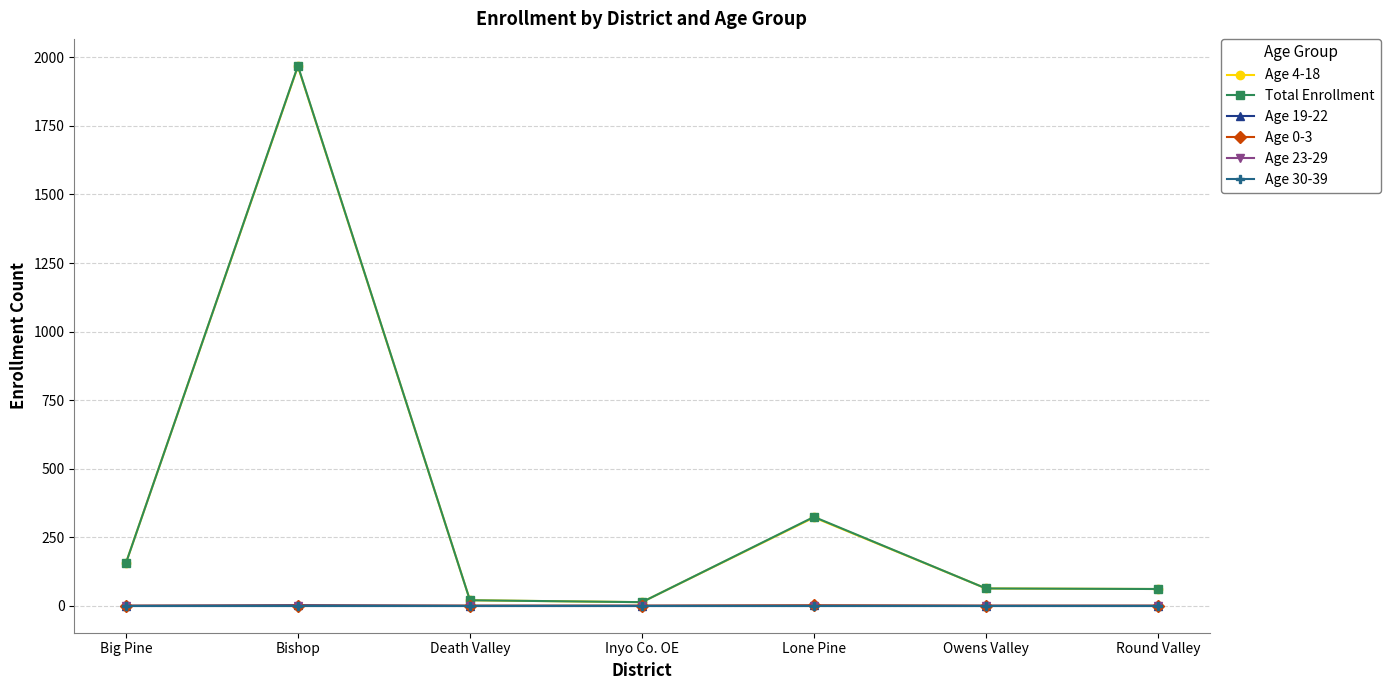

Where is the first local maximum for Age 0-3?

Lone Pine